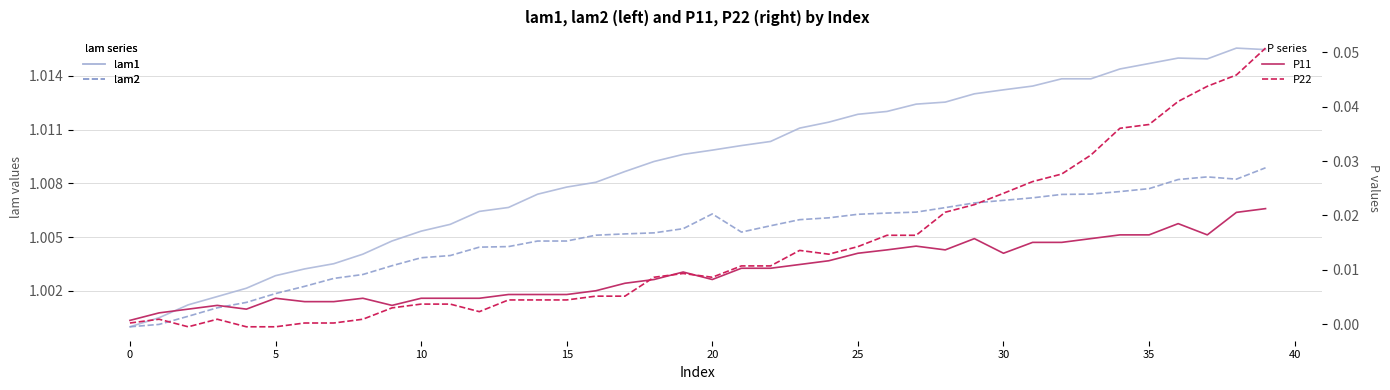

True or false: lam2 and lam1 cross at least once.

False